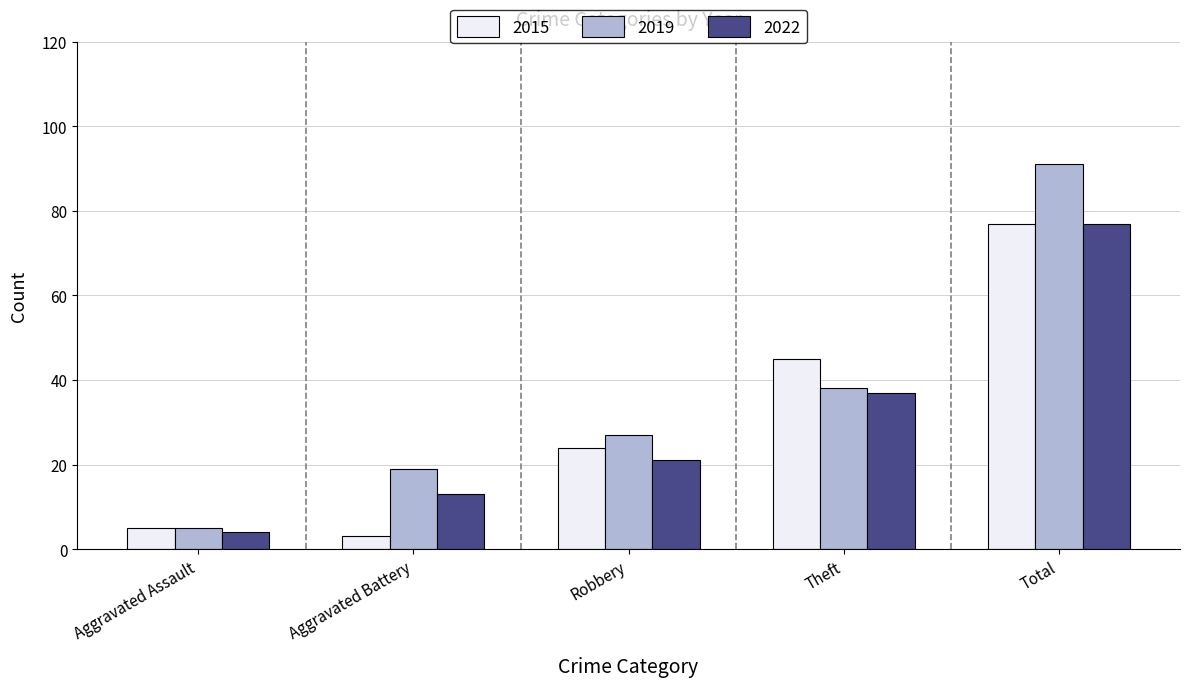

What is the highest value of the 2022 series?

77